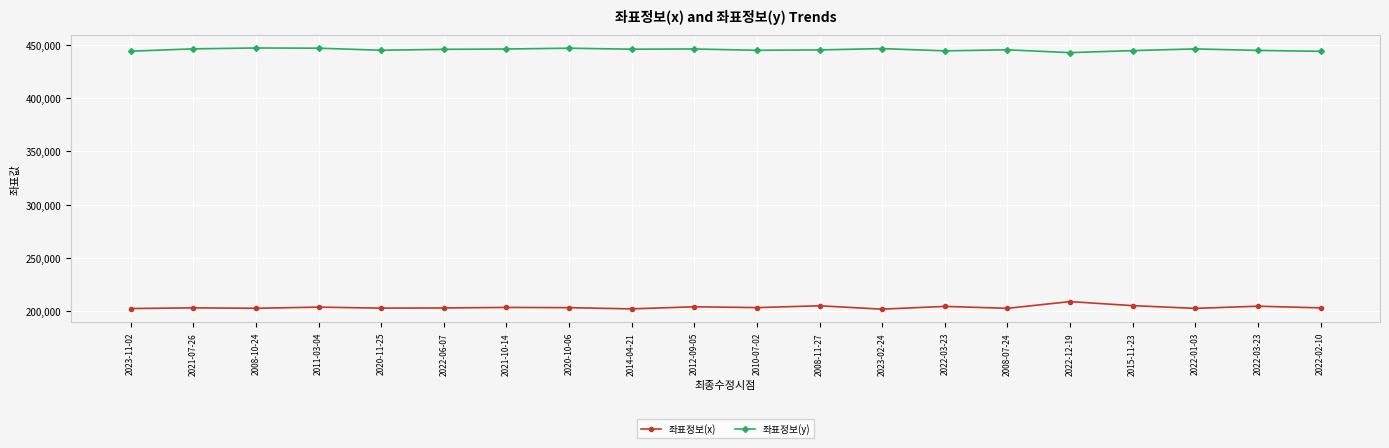

What are all the series names shown in the legend?

좌표정보(x), 좌표정보(y)